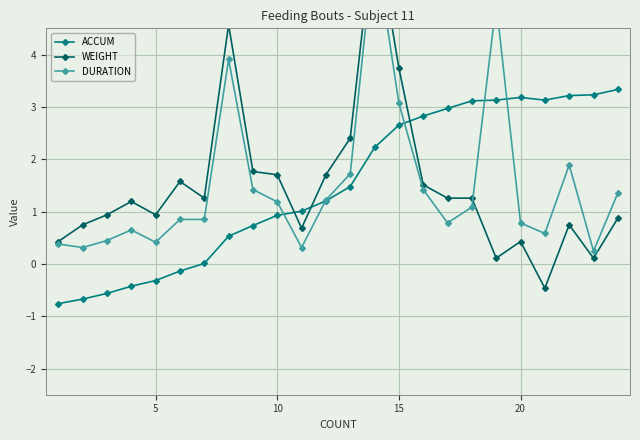

What is the minimum value for ACCUM?

-0.8